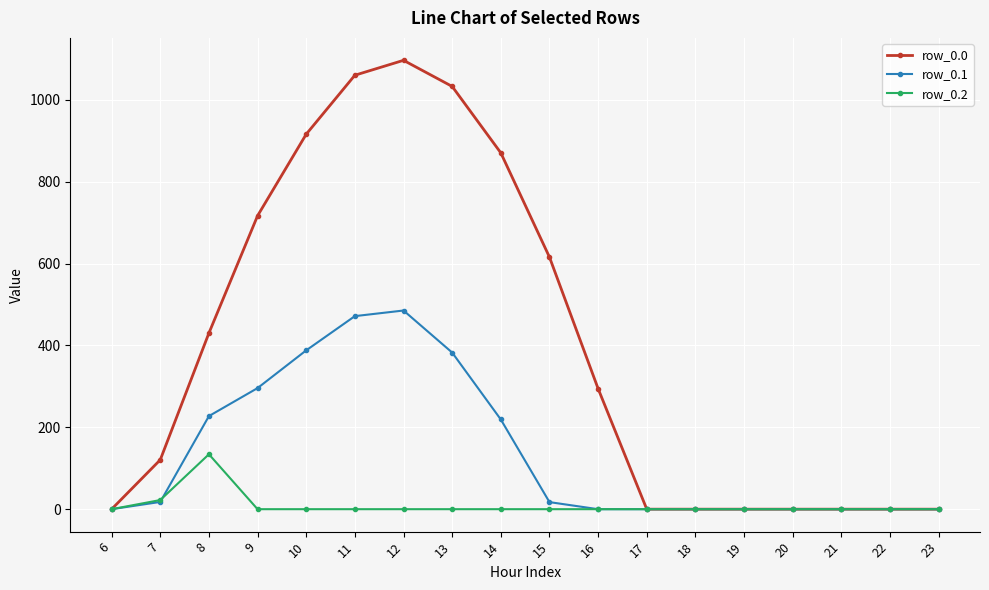

Does the chart display data point markers on the line(s)?

Yes